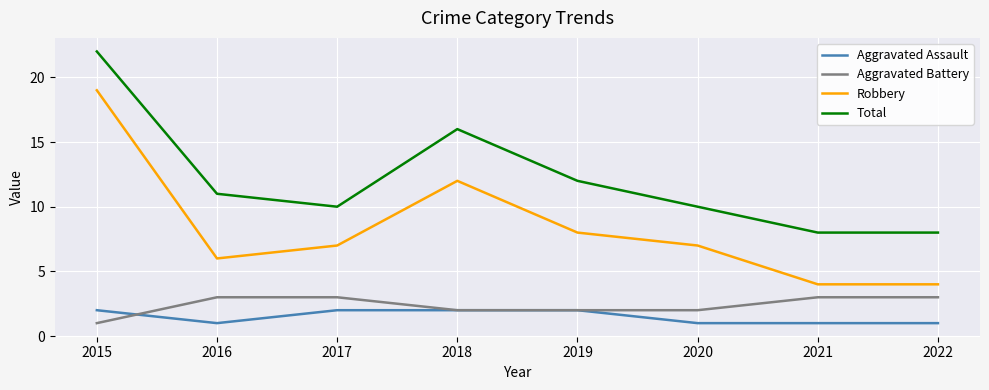

Which series has the largest total across all categories?

Total